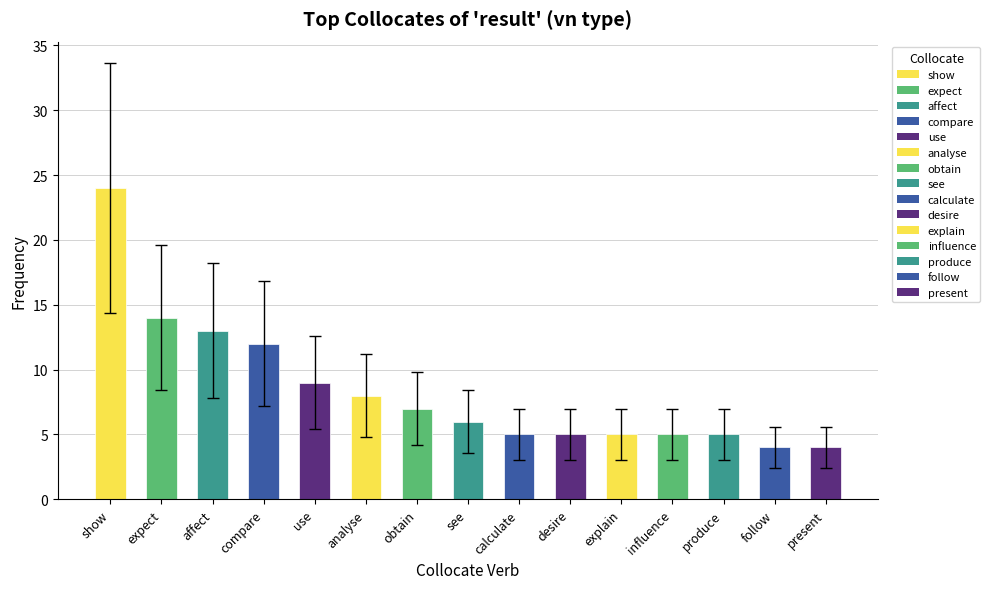

What is the smallest value displayed?

4